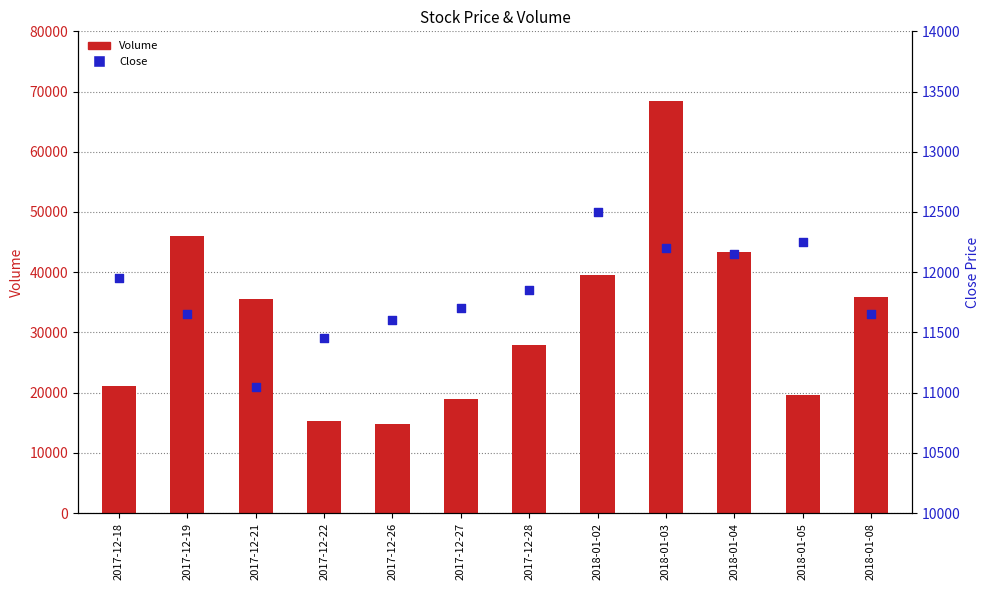

What are all the series names shown in the legend?

Volume, Close